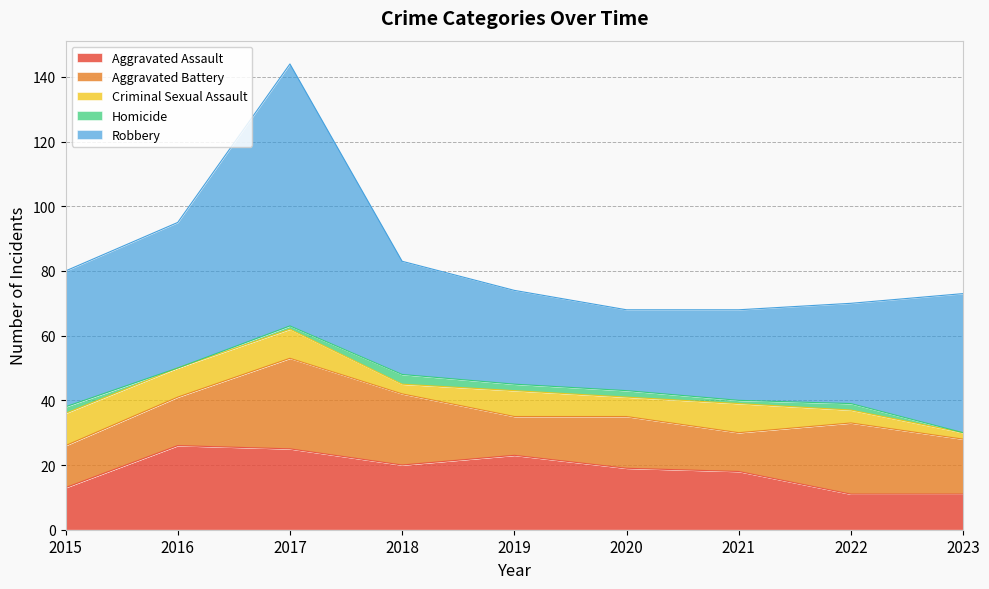

What is the difference between the Aggravated Battery values at 2018 and 2020?

6